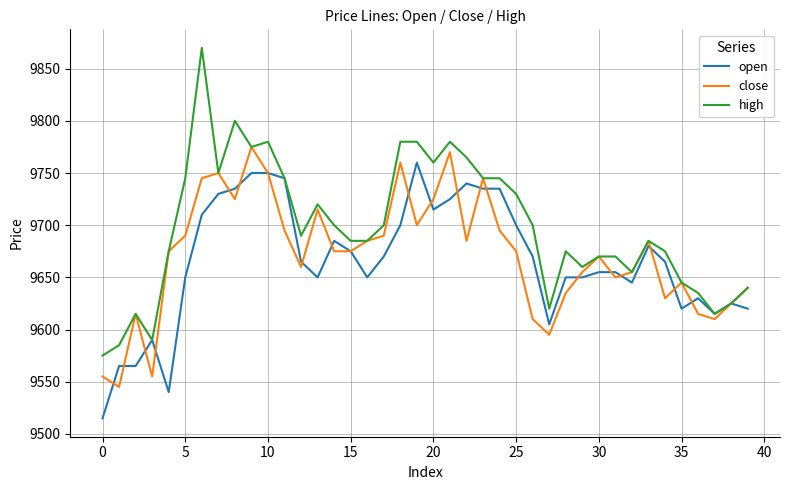

How many categories are shown in the chart?

40